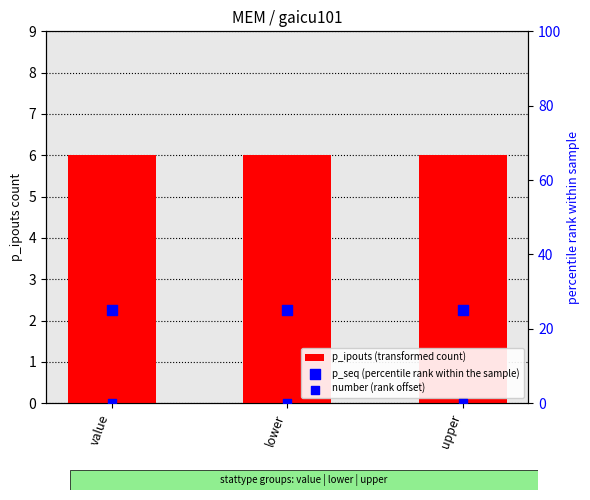

Which series contains the lowest Y value?

number (rank offset)